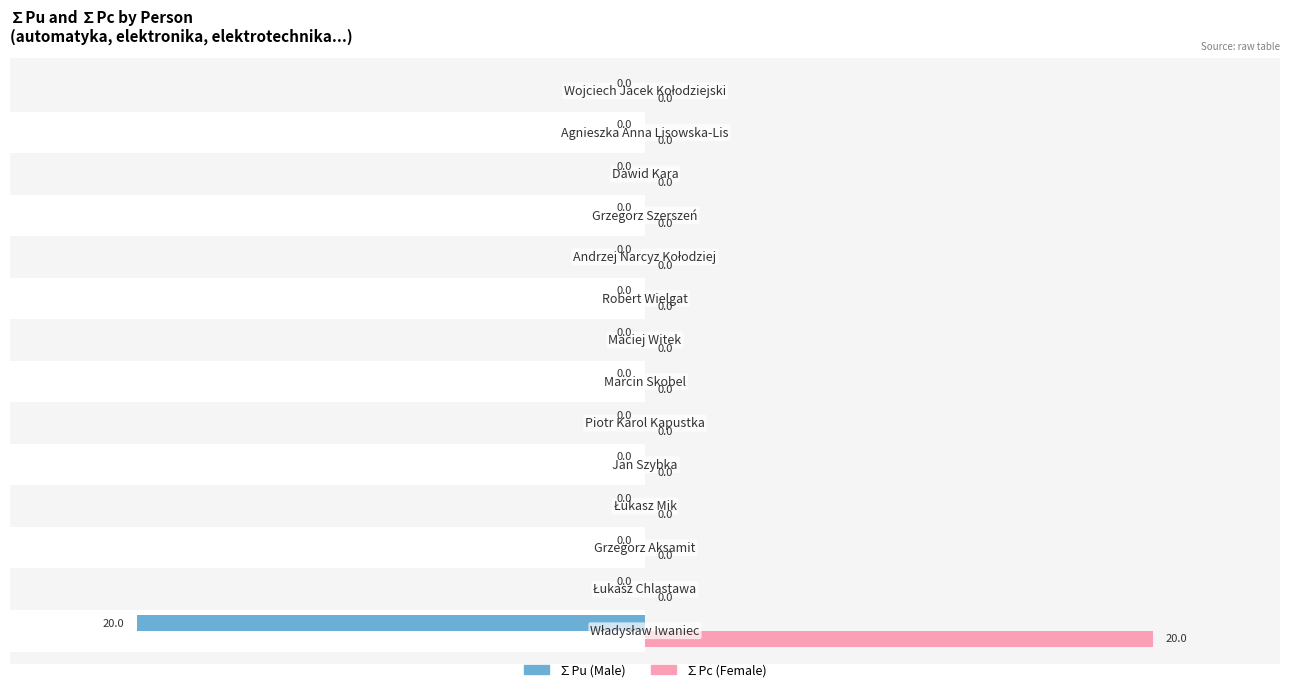

Reading left to right, what are all the values shown in this chart?

∑Pu (Male): -20	0	0	0	0	0	0	0	0	0	0	0	0	0
∑Pc (Female): 20	0	0	0	0	0	0	0	0	0	0	0	0	0